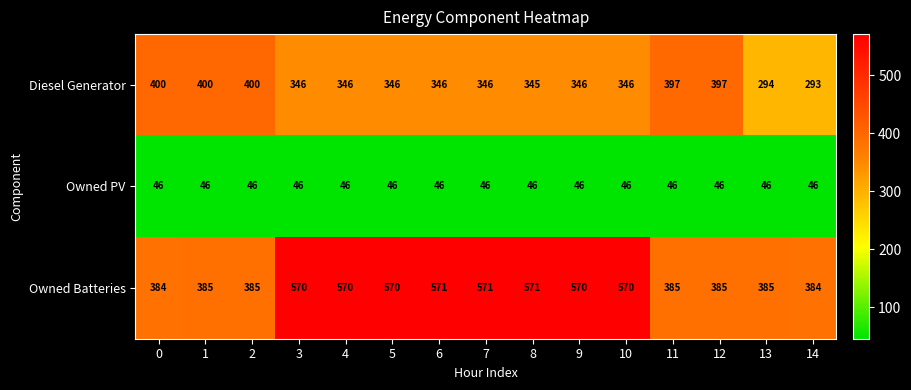

What is the total value across all series at 9?

962